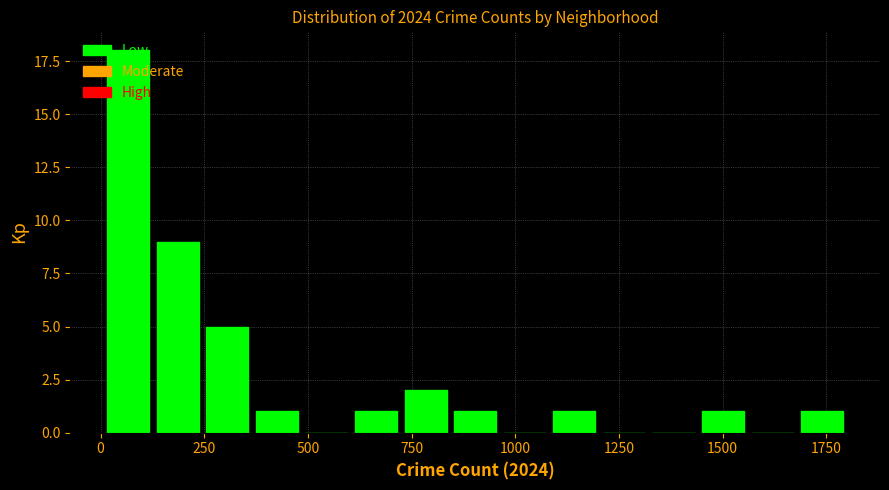

Read against the x-axis, roughly where is the centre of the tallest bar?

50